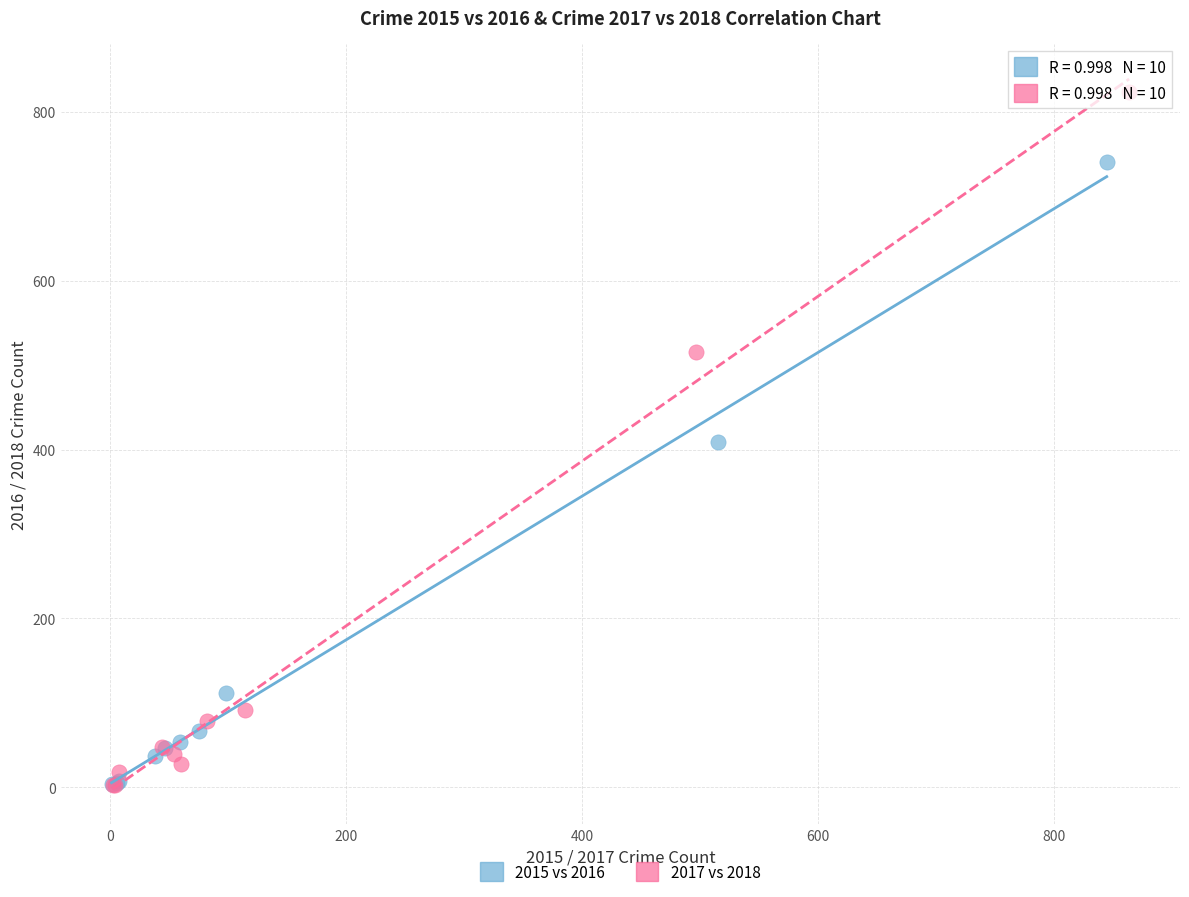

What are all the series names shown in the legend?

2015 vs 2016, 2017 vs 2018